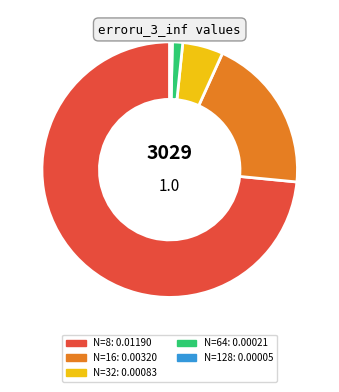

Rank the categories by value from highest to lowest.

N=8, N=16, N=32, N=64, N=128